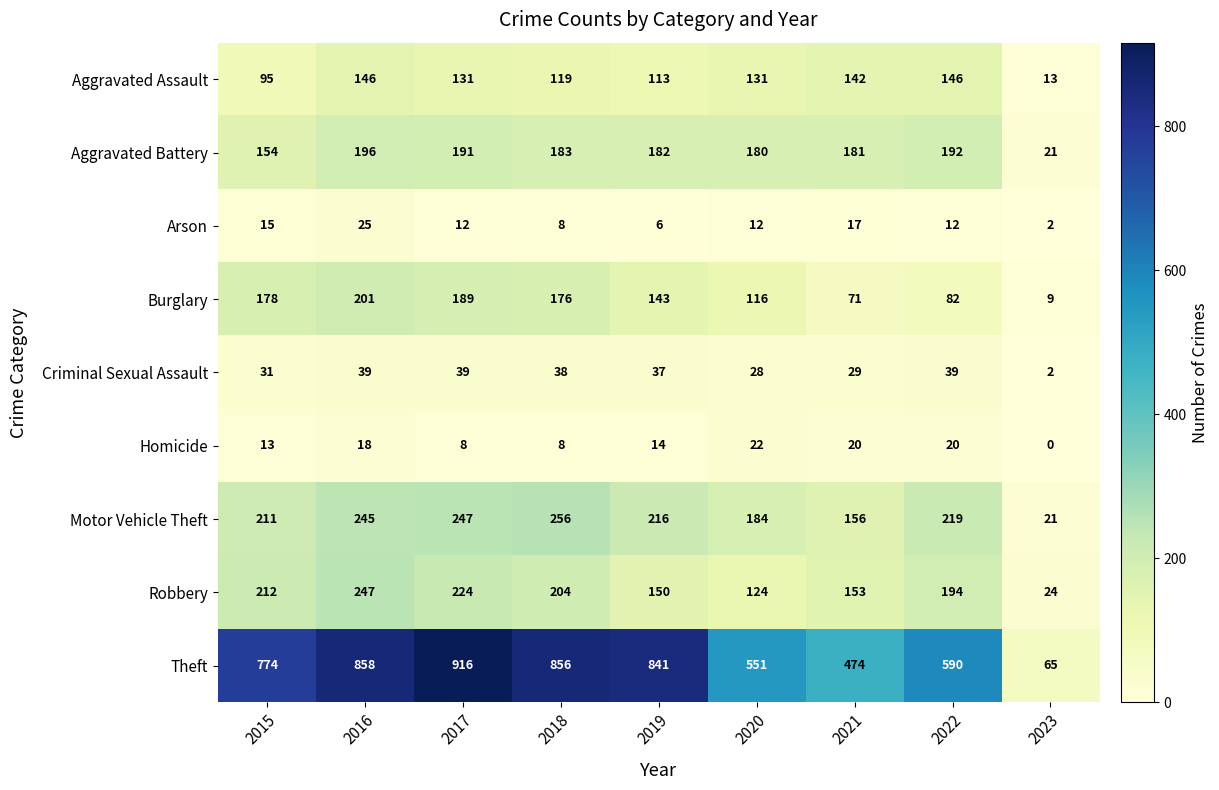

Which series has the largest range (max minus min)?

Theft